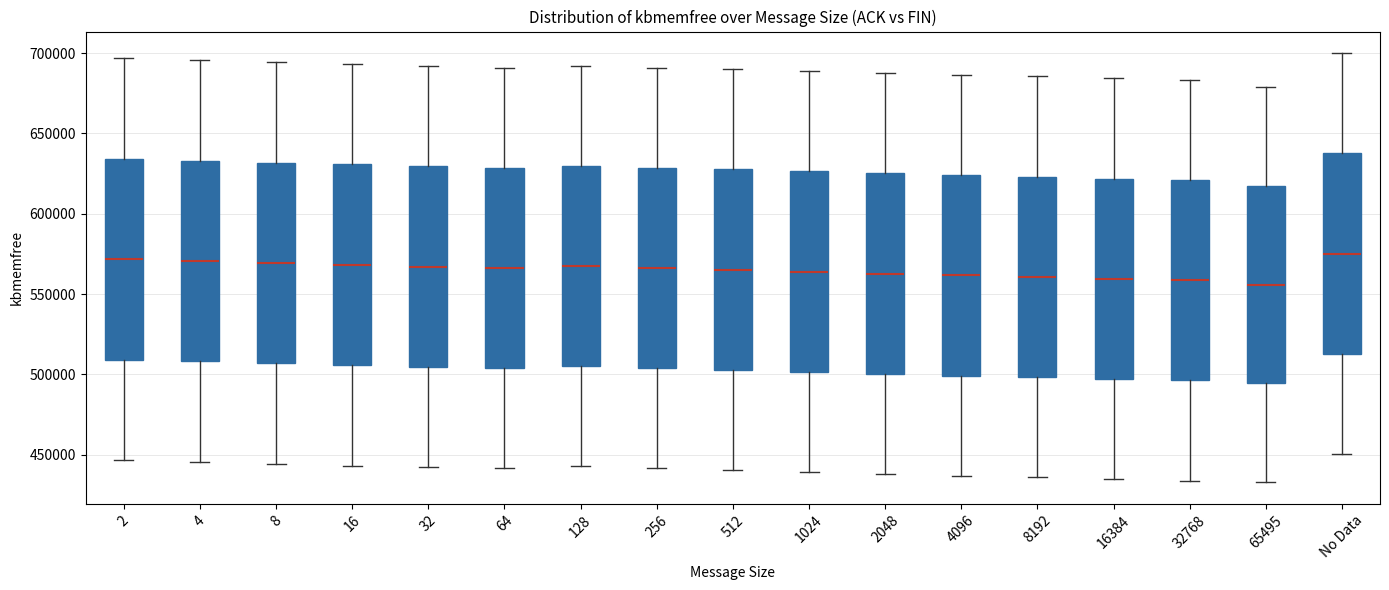

Reading left to right, read every box against the y-axis: the position of its median line, the range the box covers, and the ends of its whiskers. The values are not printed on the chart, so give them approximately, as read against the axis.

2: median 570000, box 510000 to 635000, whiskers 445000 to 695000
4: median 570000, box 510000 to 635000, whiskers 445000 to 695000
8: median 570000, box 505000 to 630000, whiskers 445000 to 695000
16: median 570000, box 505000 to 630000, whiskers 445000 to 695000
32: median 565000, box 505000 to 630000, whiskers 440000 to 690000
64: median 565000, box 505000 to 630000, whiskers 440000 to 690000
128: median 565000, box 505000 to 630000, whiskers 445000 to 690000
256: median 565000, box 505000 to 630000, whiskers 440000 to 690000
512: median 565000, box 505000 to 630000, whiskers 440000 to 690000
1024: median 565000, box 500000 to 625000, whiskers 440000 to 690000
2048: median 565000, box 500000 to 625000, whiskers 440000 to 685000
4096: median 560000, box 500000 to 625000, whiskers 435000 to 685000
8192: median 560000, box 500000 to 625000, whiskers 435000 to 685000
16384: median 560000, box 495000 to 620000, whiskers 435000 to 685000
32768: median 560000, box 495000 to 620000, whiskers 435000 to 685000
65495: median 555000, box 495000 to 620000, whiskers 435000 to 680000
No Data: median 575000, box 515000 to 640000, whiskers 450000 to 700000